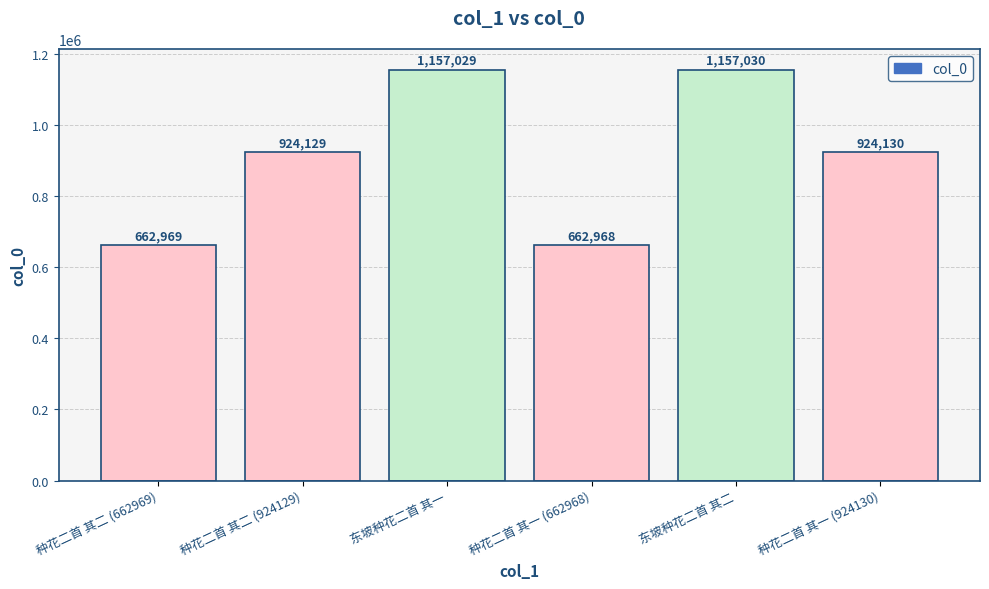

True or false: the data shows 1742354 at 东坡种花二首 其一.

False